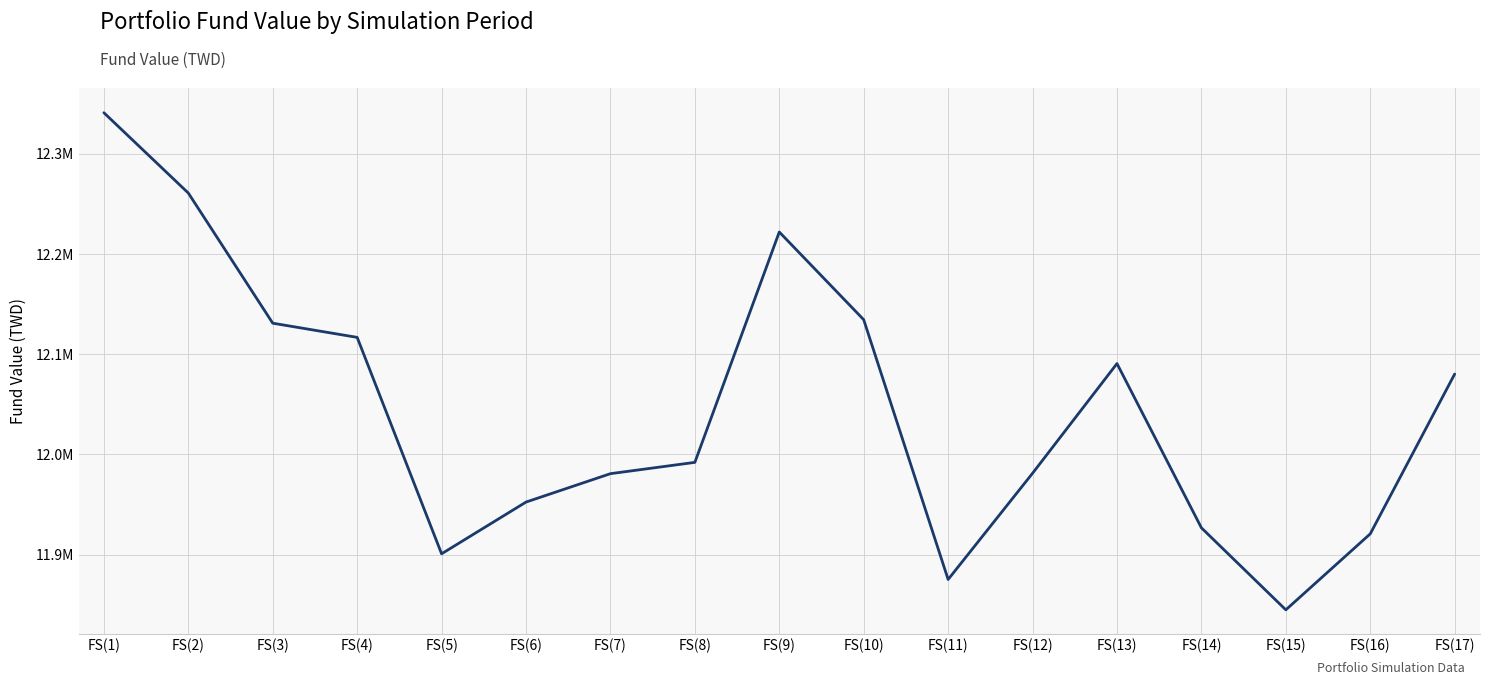

True or false: the data shows 12340997.0 at FS(1).

True